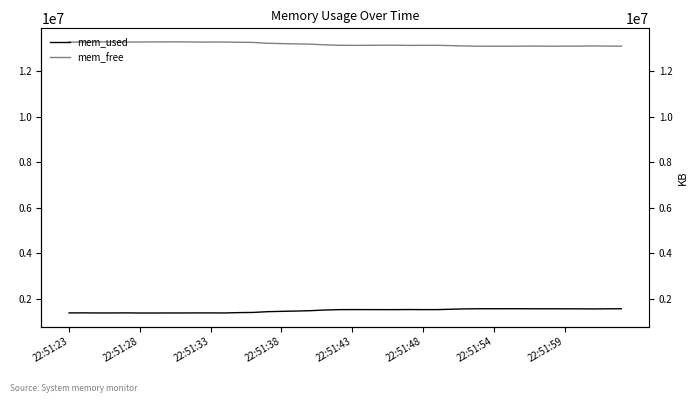

What are all the series names shown in the legend?

mem_used, mem_free